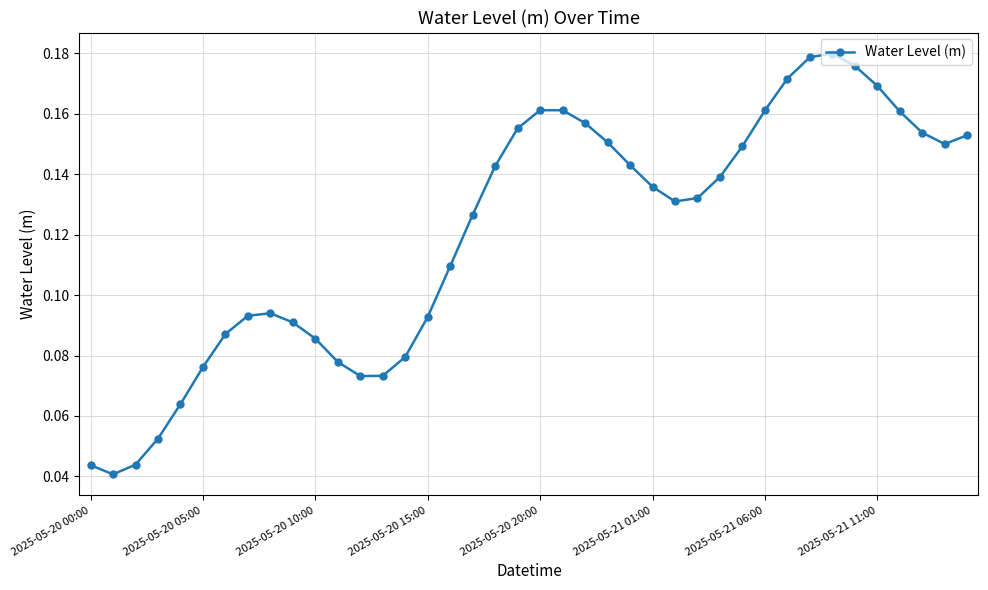

What is the sum of all values?

4.8